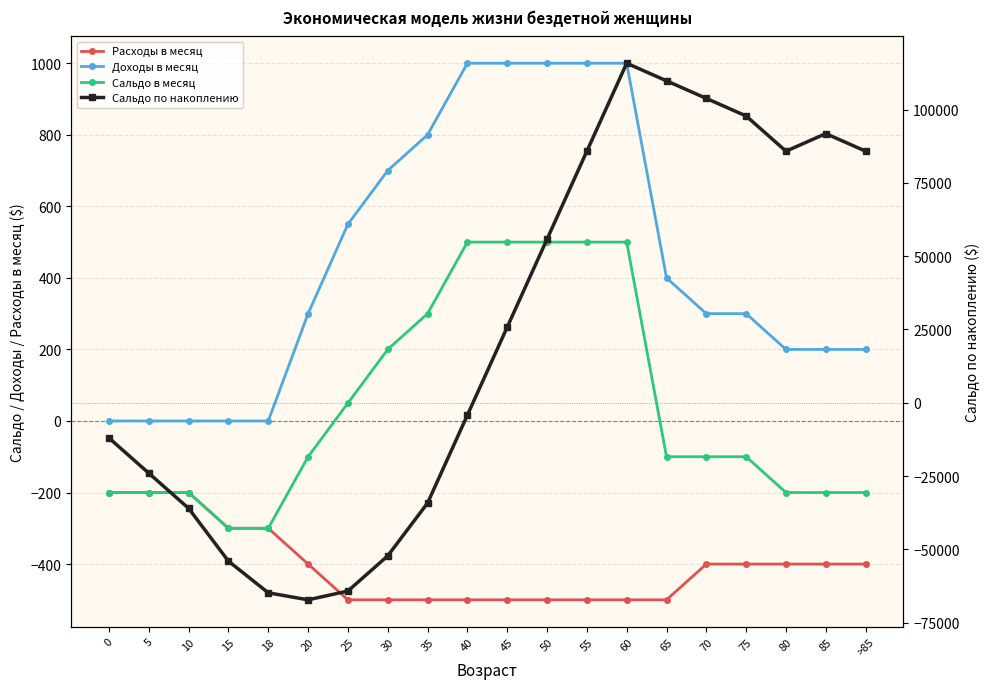

What is the difference between the second highest and minimum values in the Сальдо по накоплению series?

177000